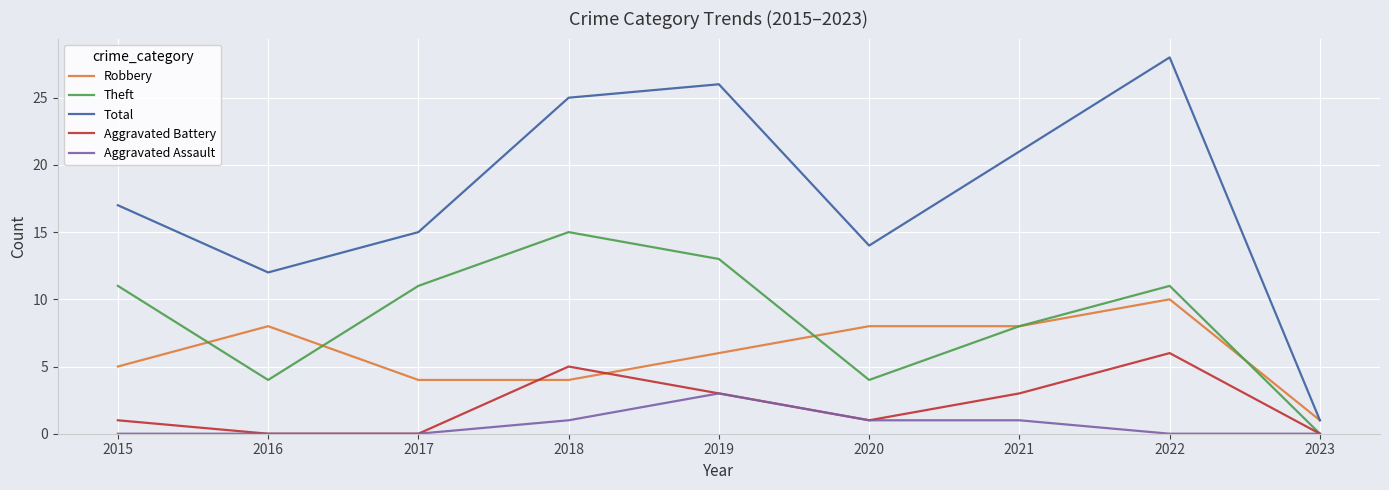

True or false: Theft has a value of 6 at 2019.

False